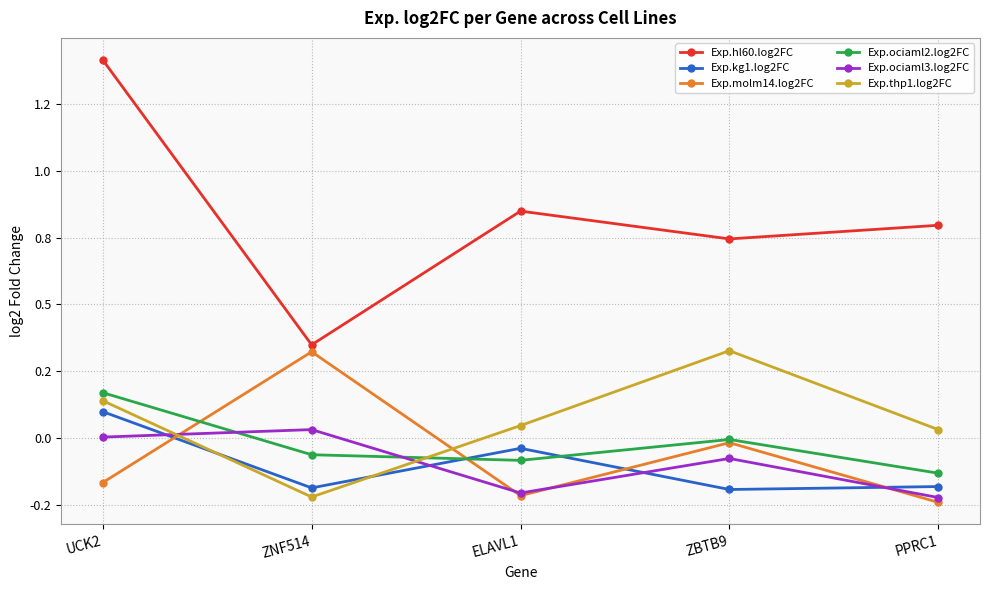

What are all the series names shown in the legend?

Exp.hl60.log2FC, Exp.kg1.log2FC, Exp.molm14.log2FC, Exp.ociaml2.log2FC, Exp.ociaml3.log2FC, Exp.thp1.log2FC